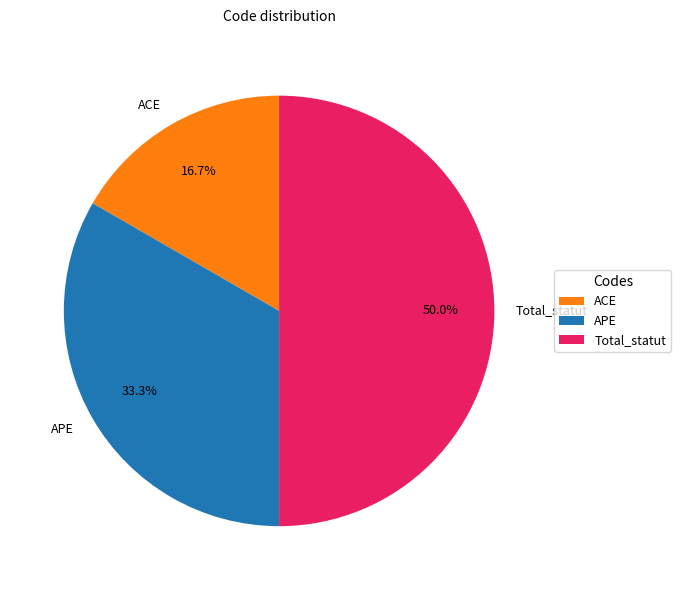

Which slice is the largest?

Total_statut